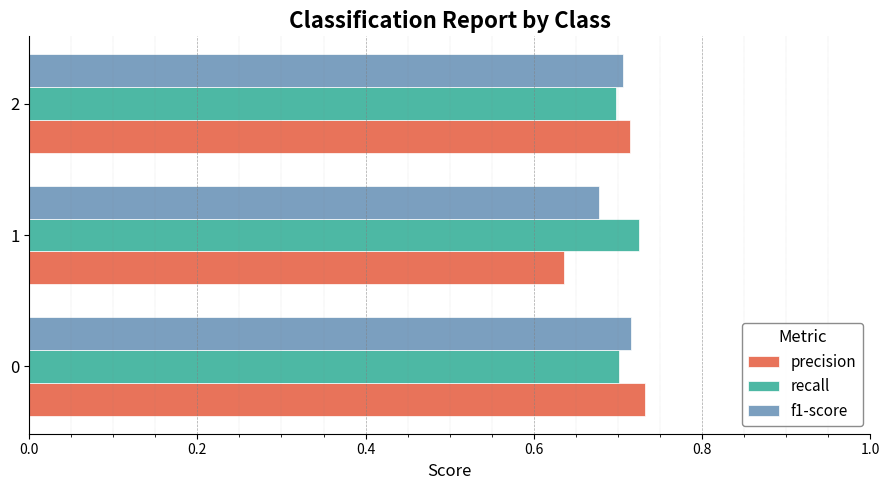

At which label is precision closest to 0?

1